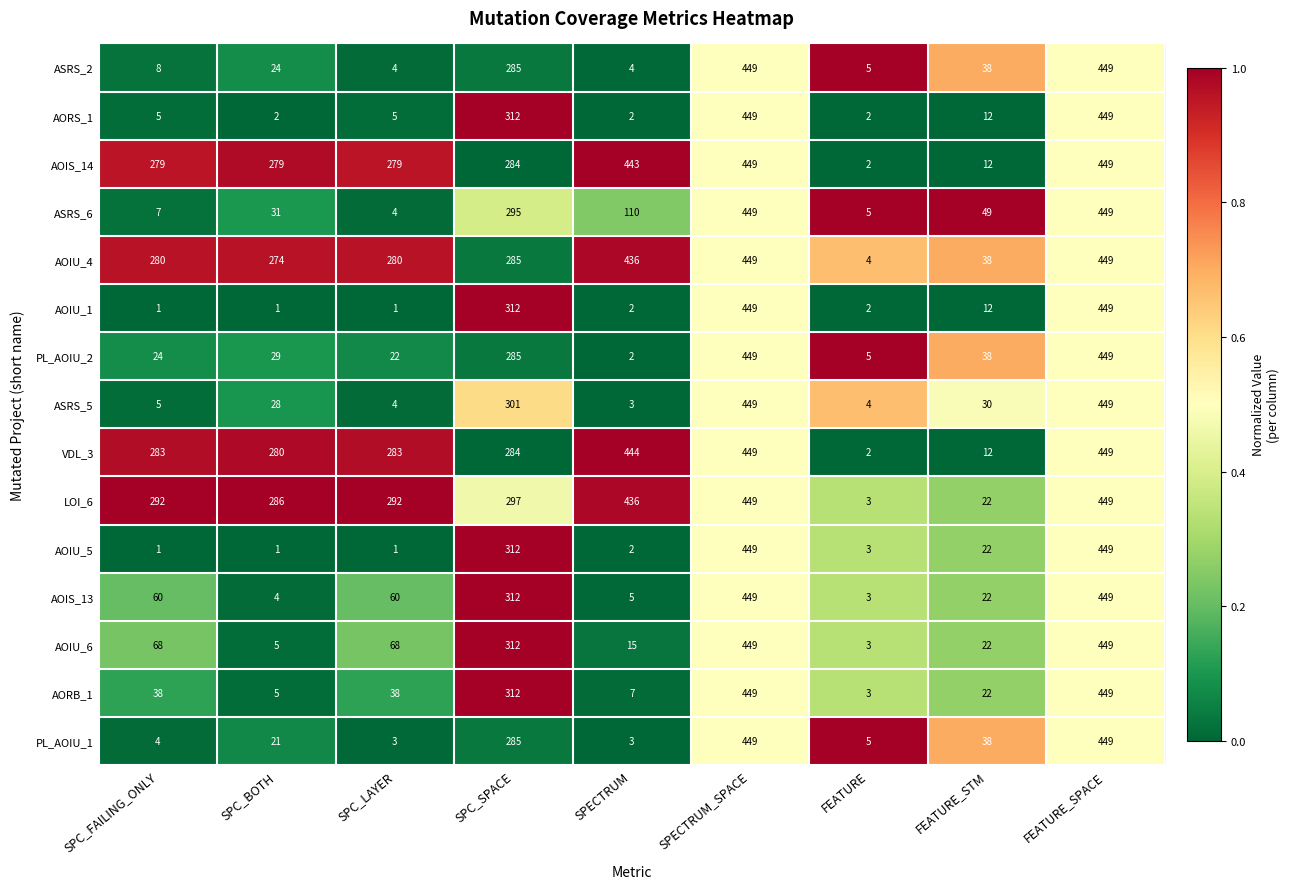

What is the sum of all ASRS_6 values?

1399